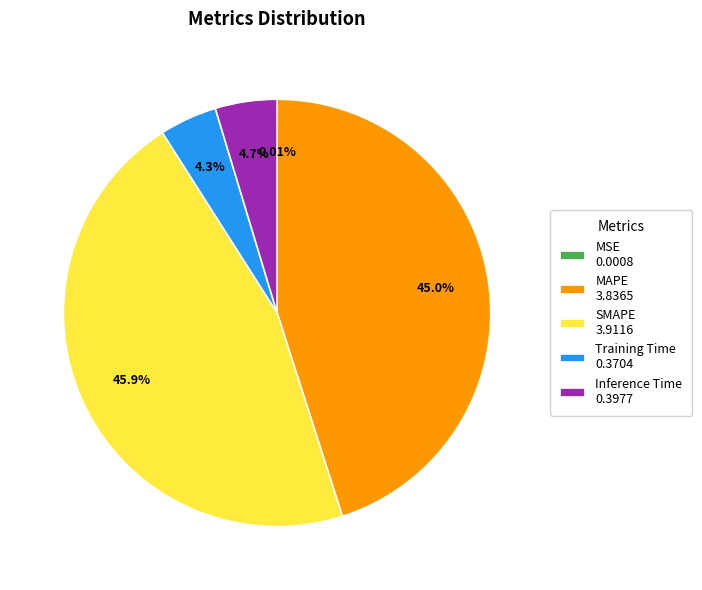

Is there any slice that represents more than half of the pie?

No